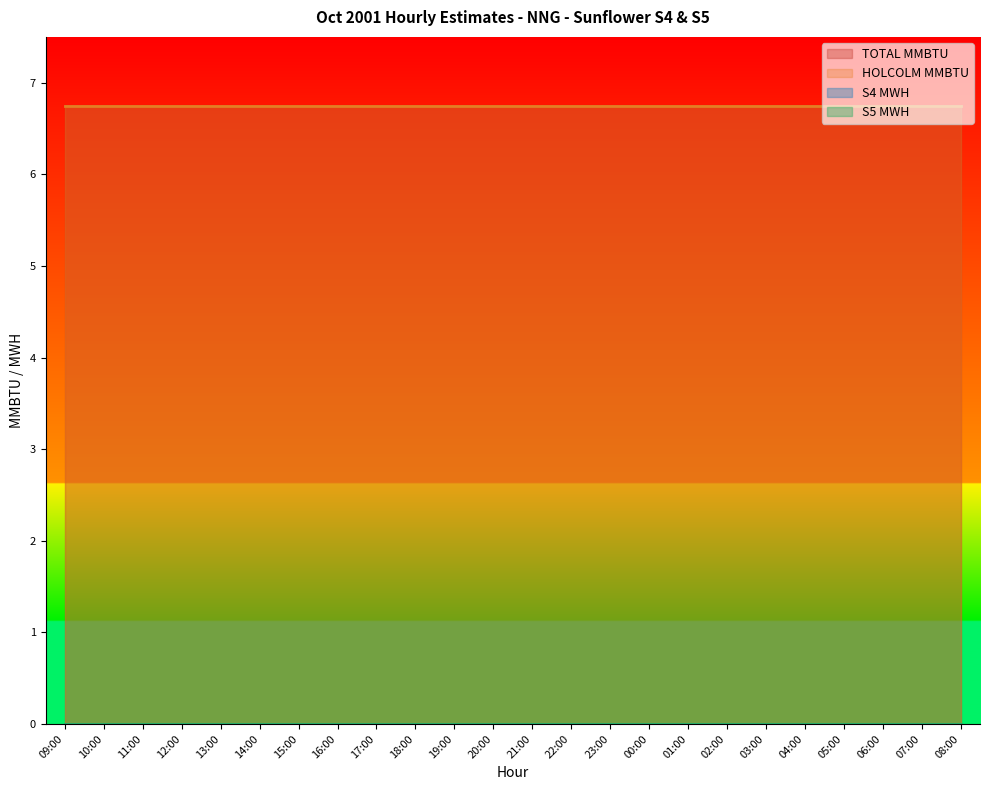

What value does the HOLCOLM MMBTU series have at 07:00?

6.8